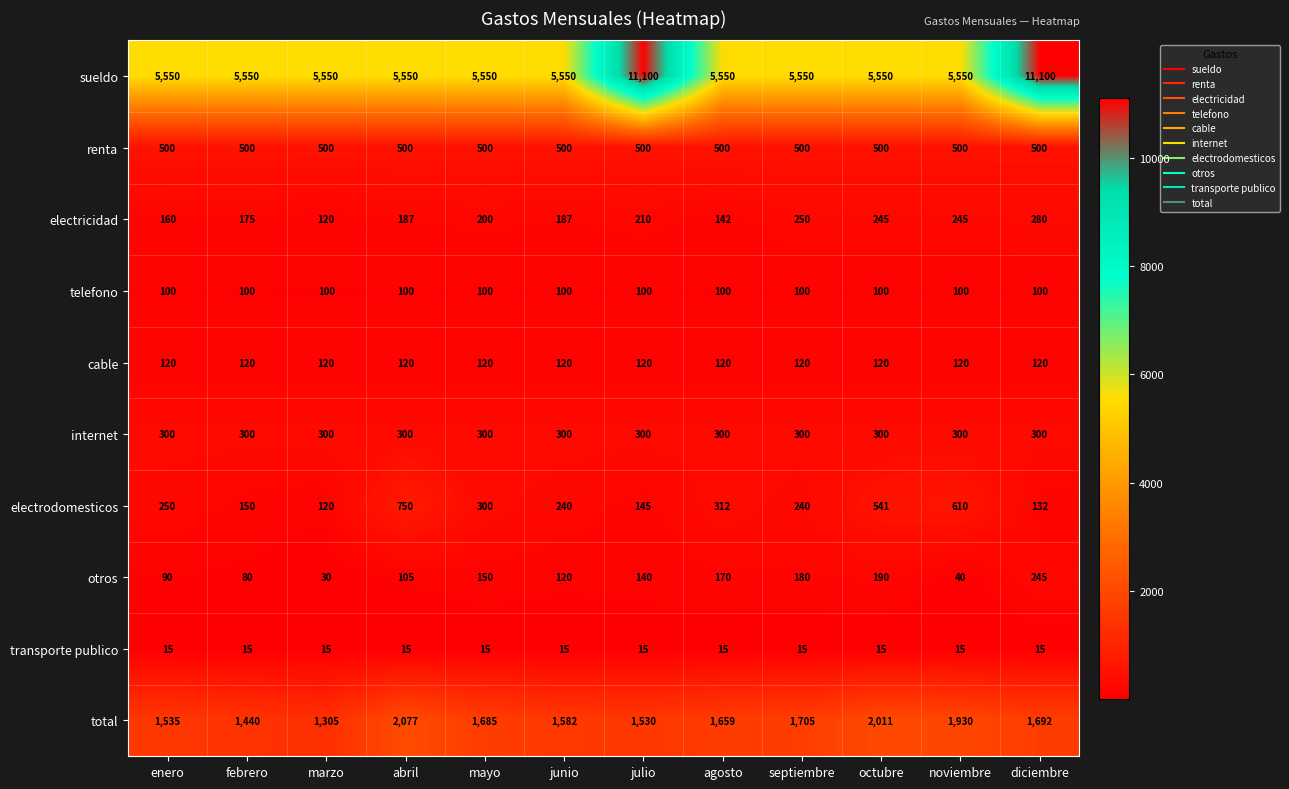

Which series has the widest spread of values?

sueldo